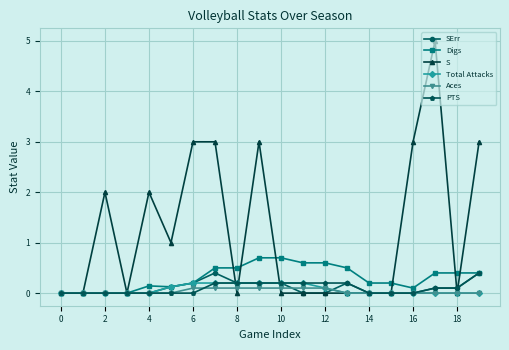

What is the highest value of the PTS series?

0.4